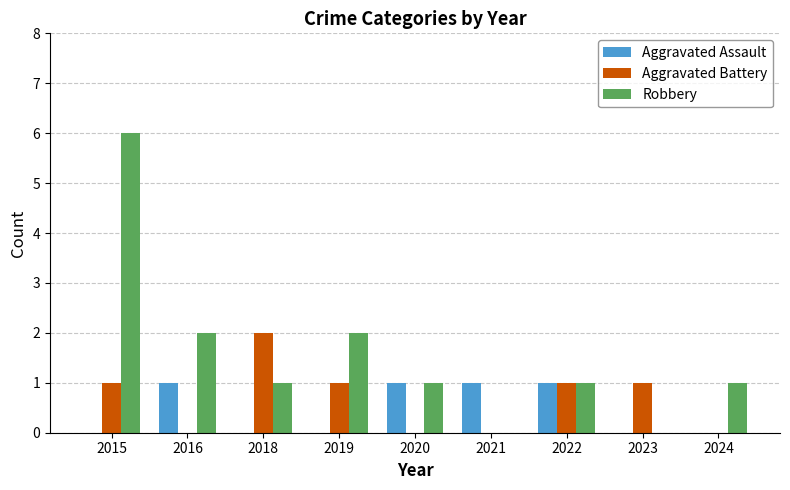

Reading left to right, what are all the values shown in this chart?

Aggravated Assault: 0	1	0	0	1	1	1	0	0
Aggravated Battery: 1	0	2	1	0	0	1	1	0
Robbery: 6	2	1	2	1	0	1	0	1